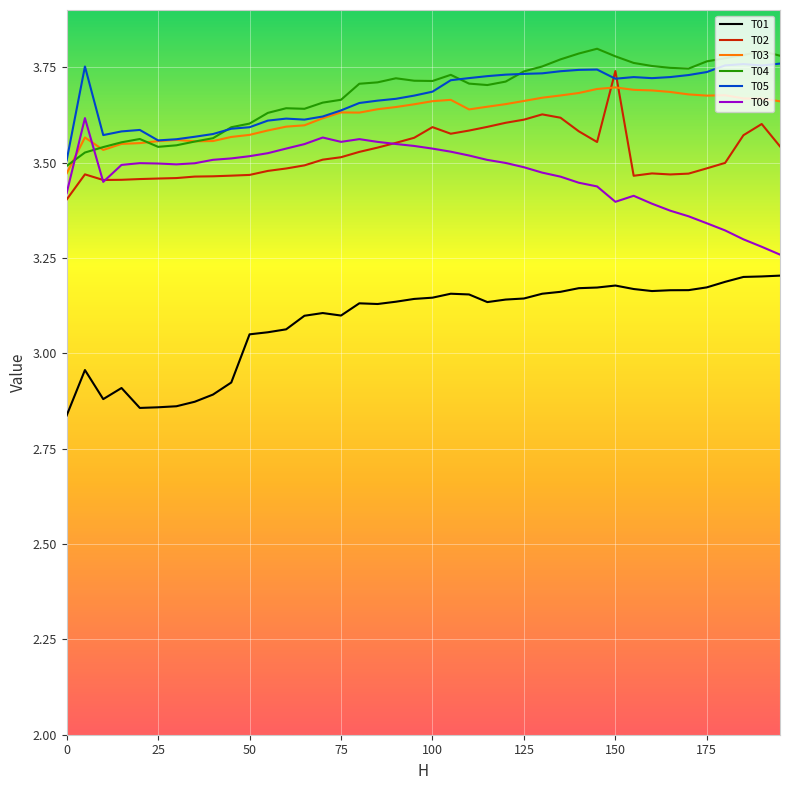

True or false: T06 and T05 intersect in this chart.

False